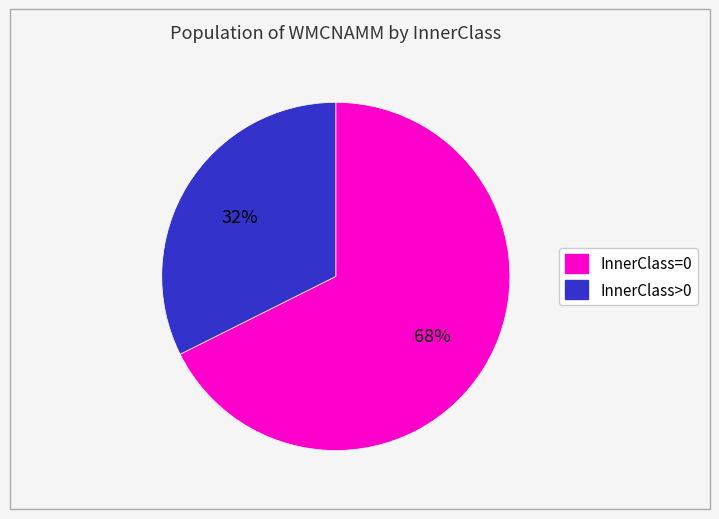

To the nearest percent, what is the average slice percentage?

50%